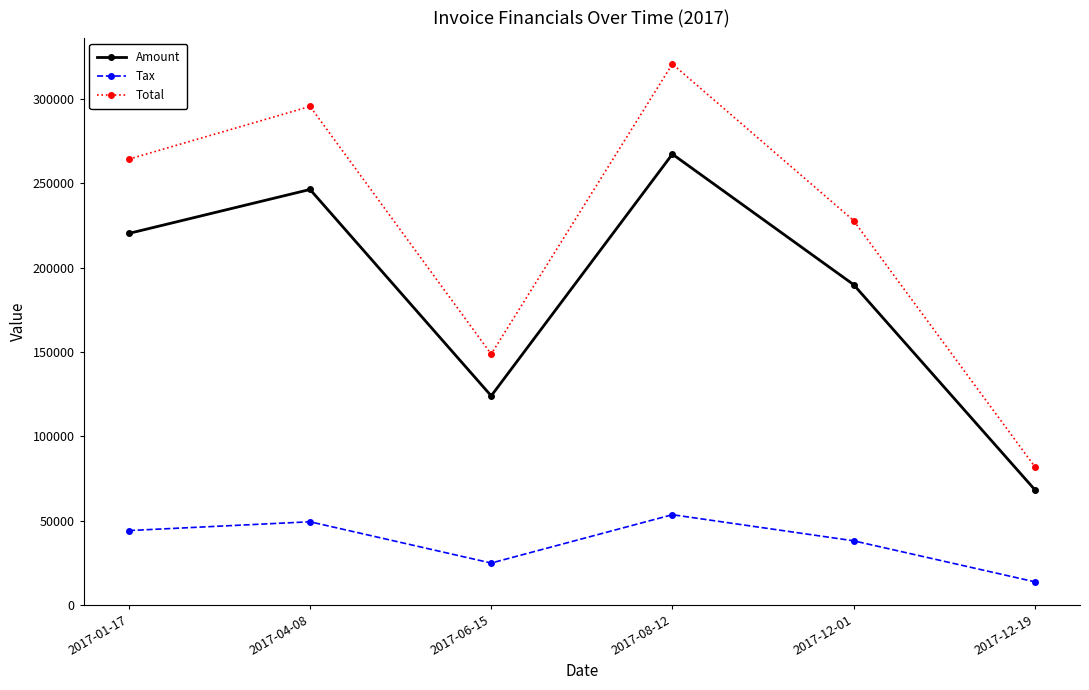

Does the chart have visible grid lines?

No